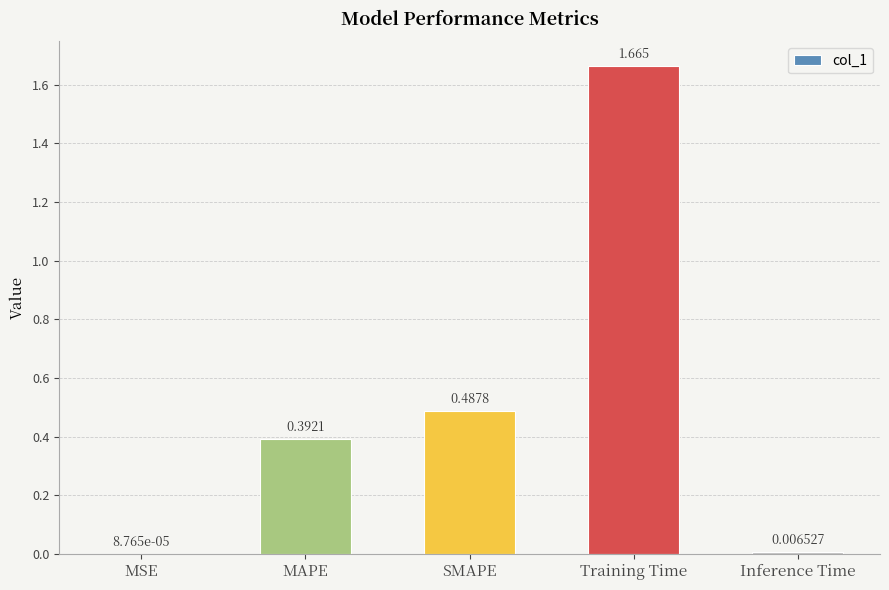

At which category does the chart reach its peak across all series?

Training Time